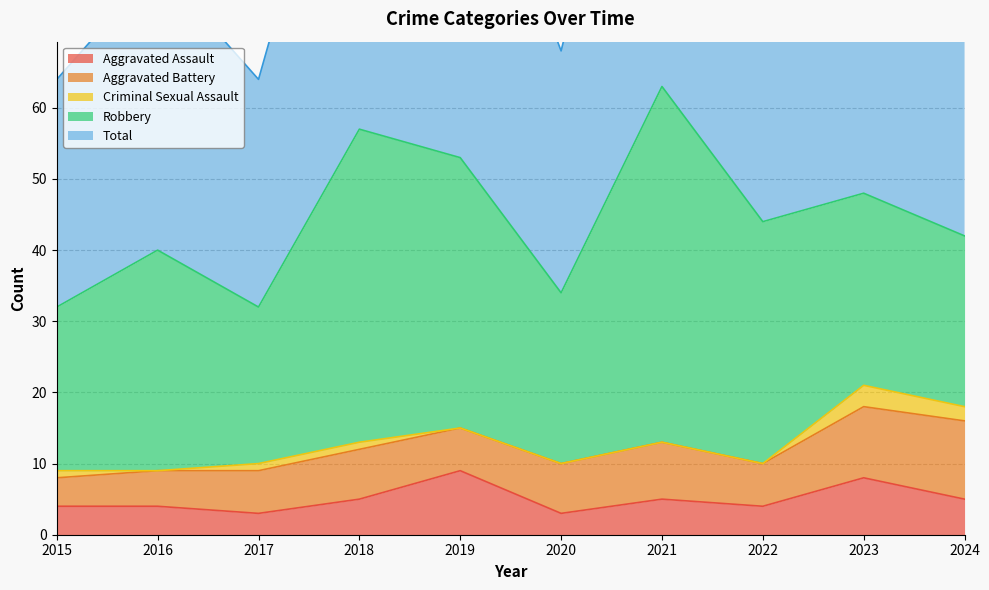

List the series in order of their peak value, highest first.

Total, Robbery, Aggravated Battery, Aggravated Assault, Criminal Sexual Assault